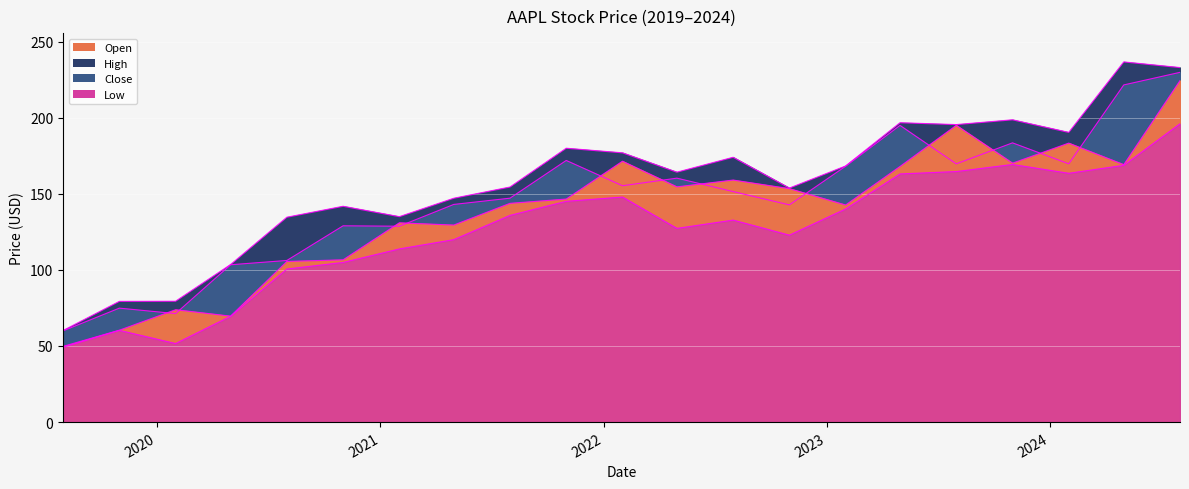

What is the difference between the second highest and minimum values in the Open series?

145.2